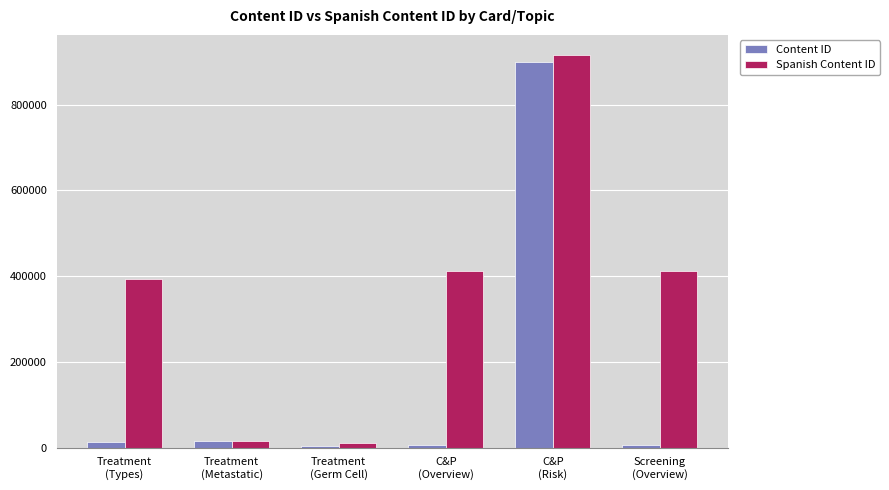

What is the maximum value for Content ID?

899999